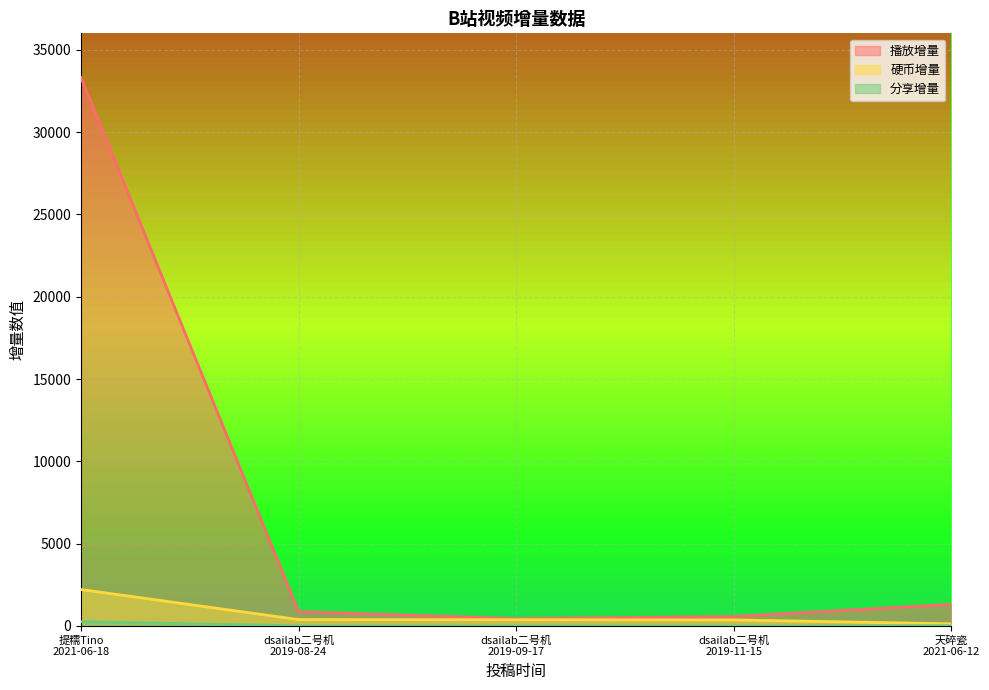

The value of 分享增量 at dsailab二号机
2019-09-17 is 0. True or false?

True